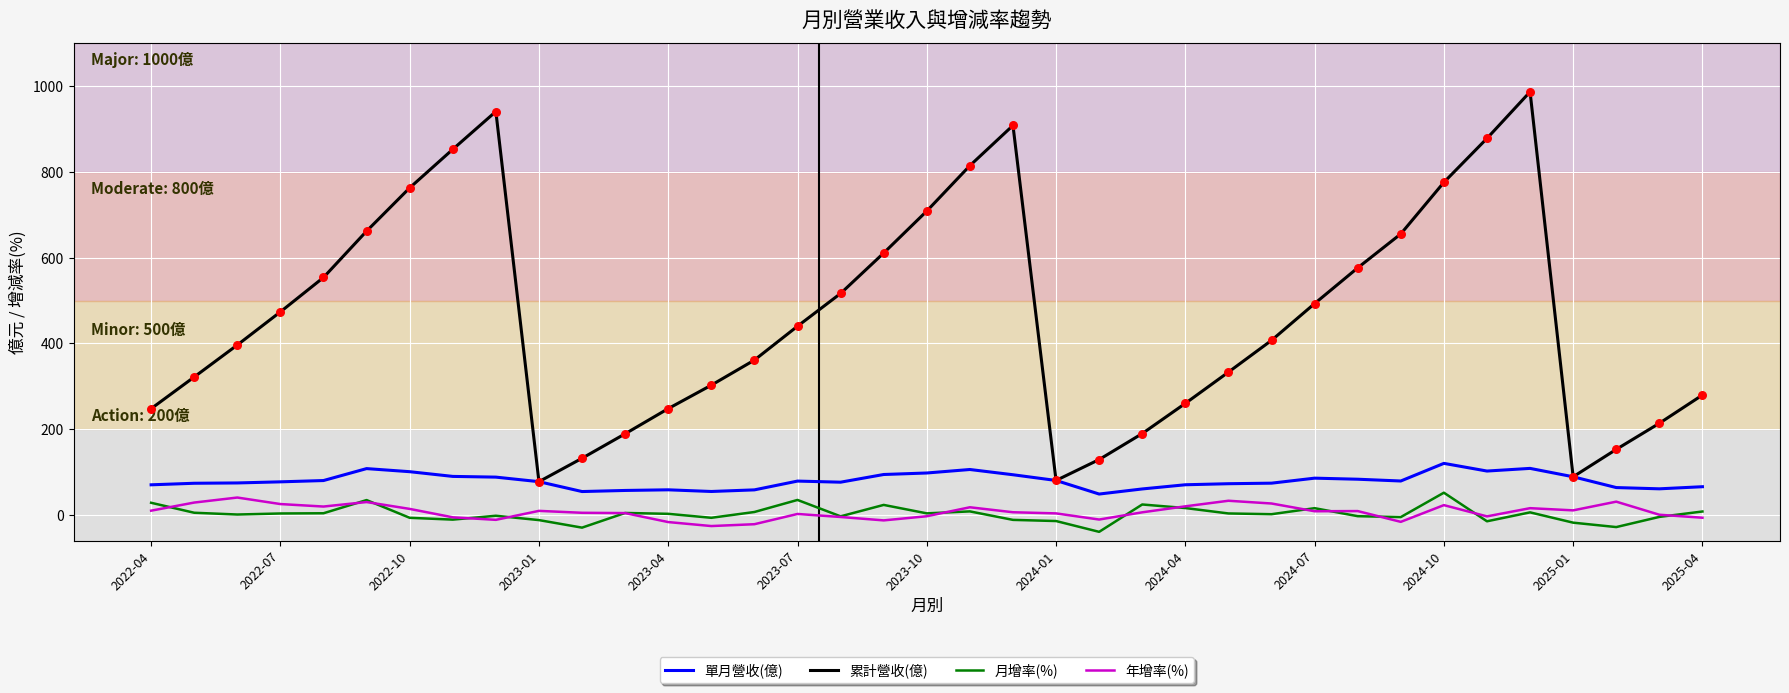

What are all the series names shown in the legend?

單月營收(億), 累計營收(億), 月增率(%), 年增率(%)